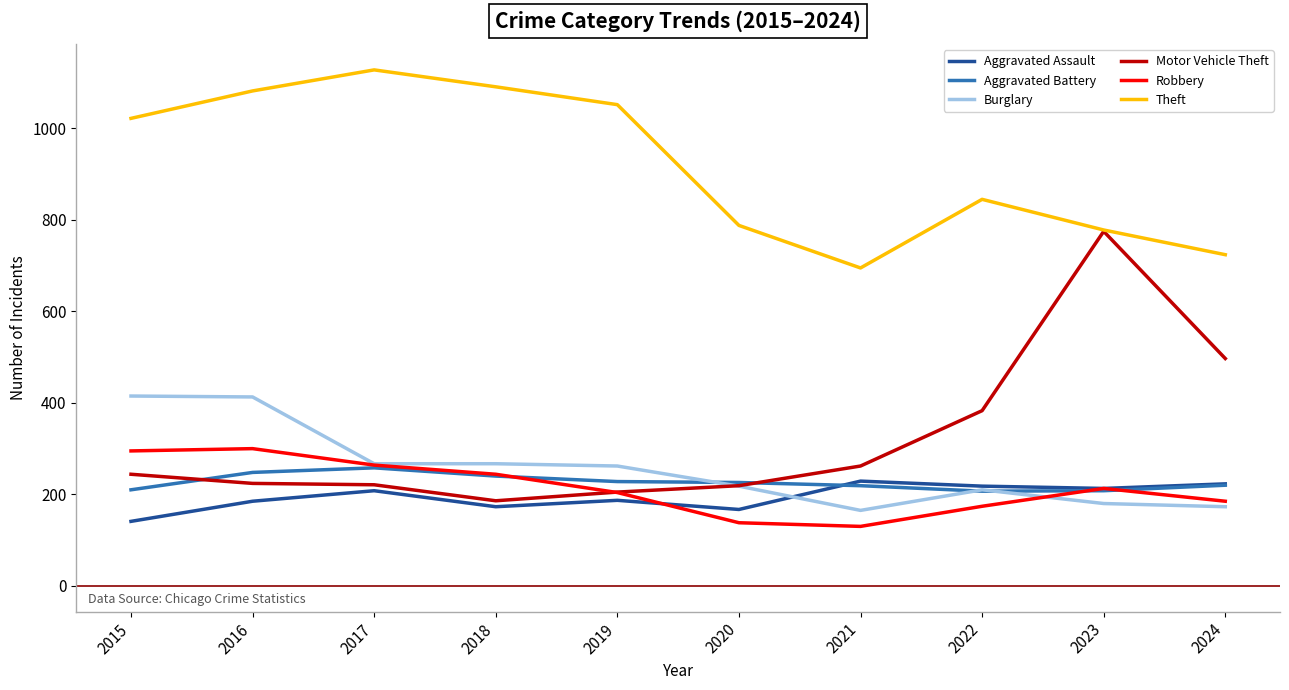

What is the maximum value shown in the chart?

1128